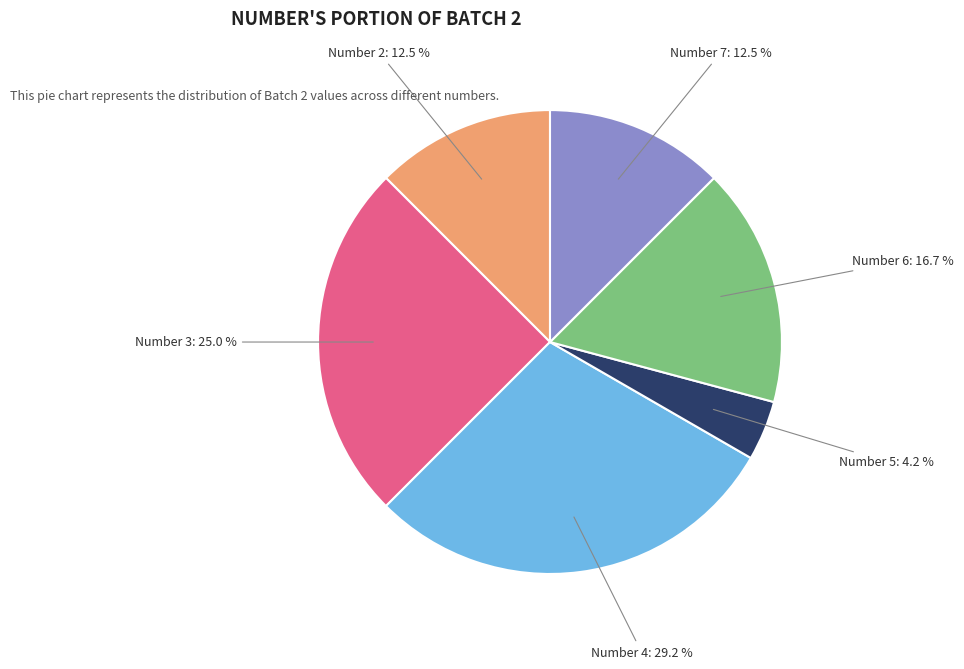

Is there a majority slice in this chart?

No